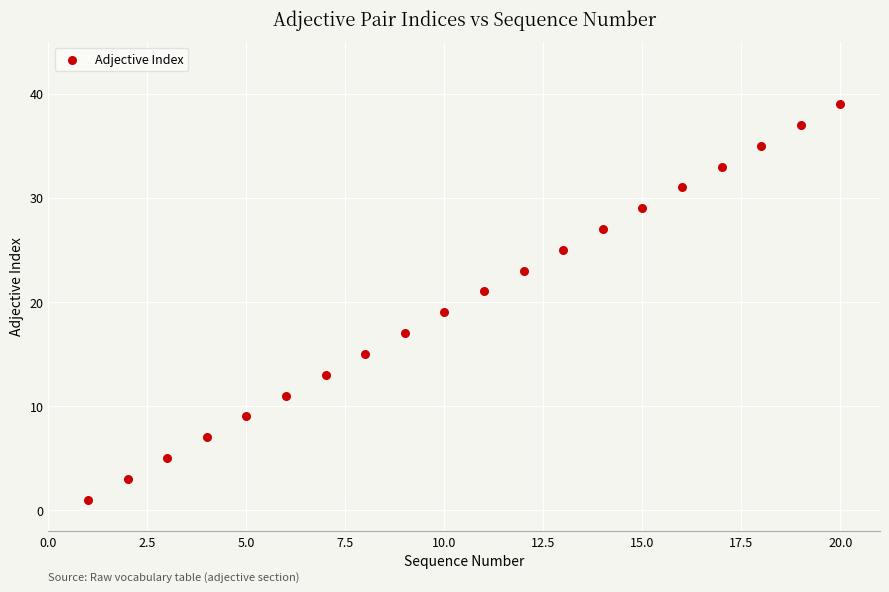

What is the range of X values (max minus min)?

19